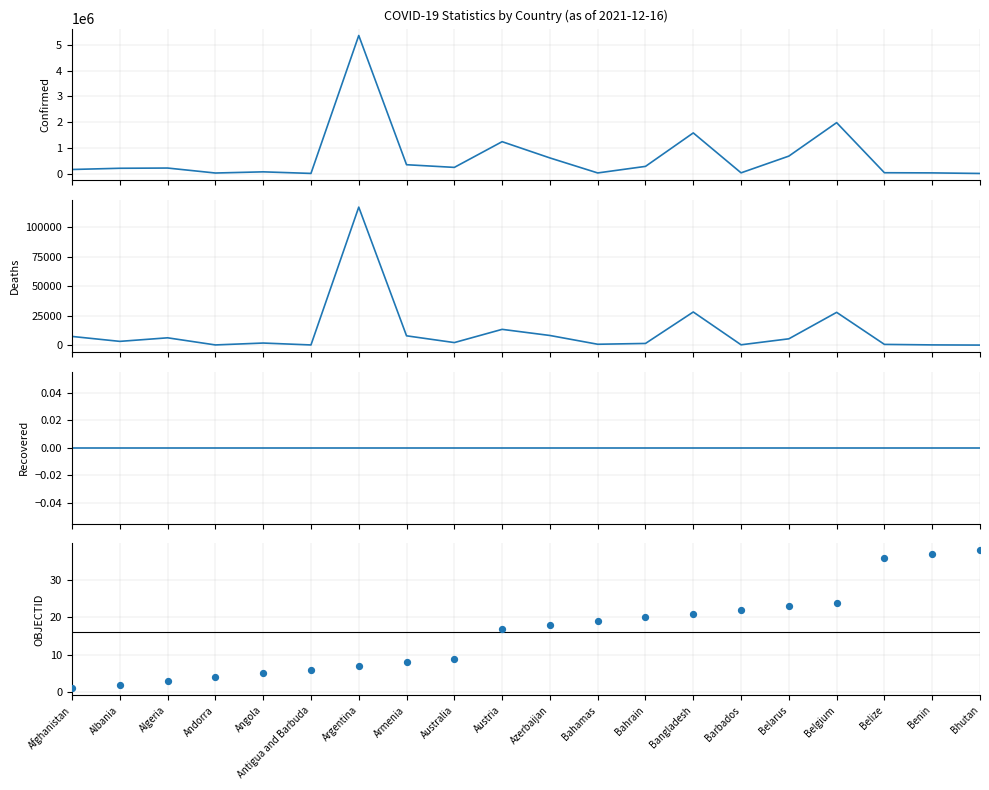

Which series has the largest total across all categories?

Confirmed